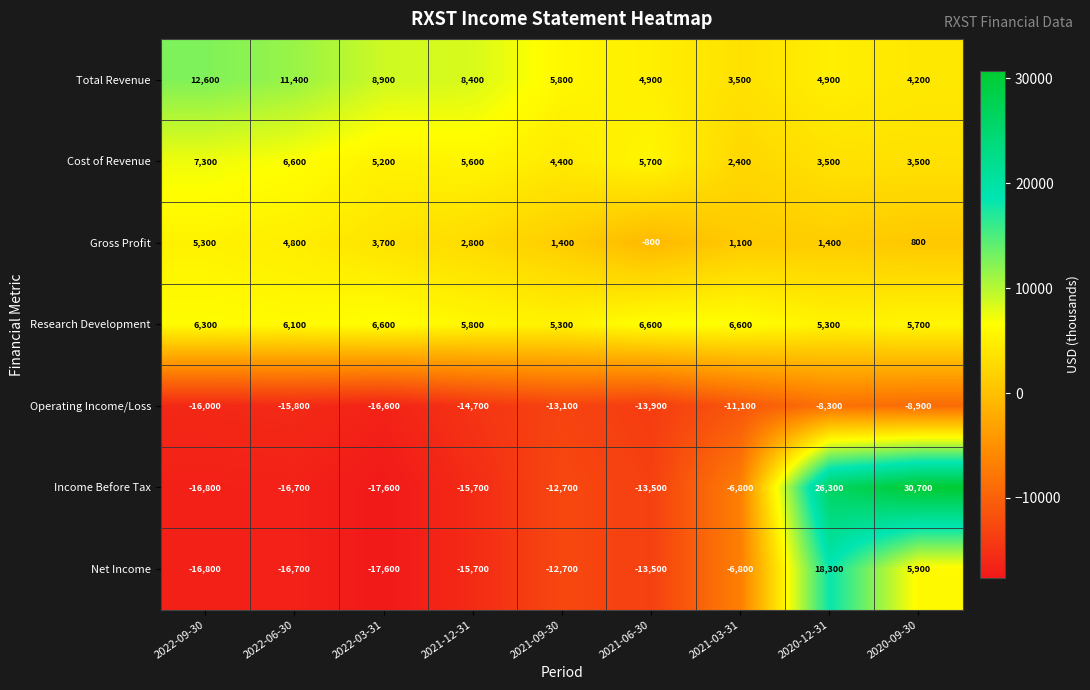

What is the spread (max minus min) of values at 2021-12-31?

24100